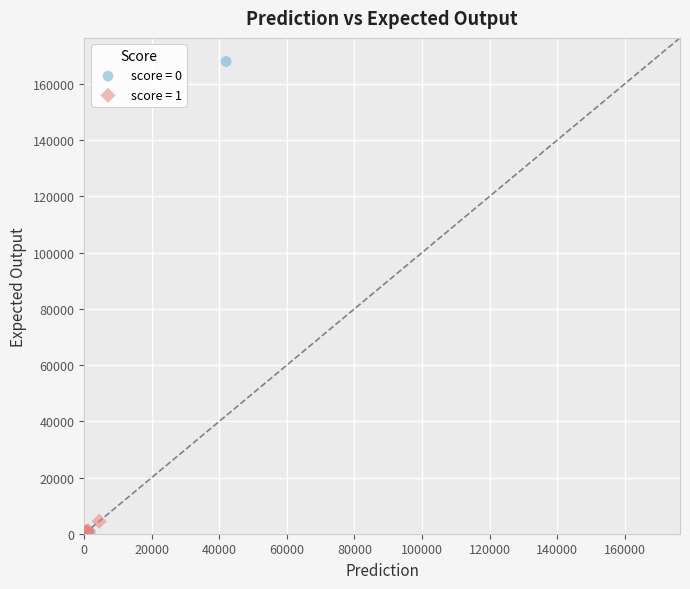

Which series has the widest spread of Y values?

score = 0